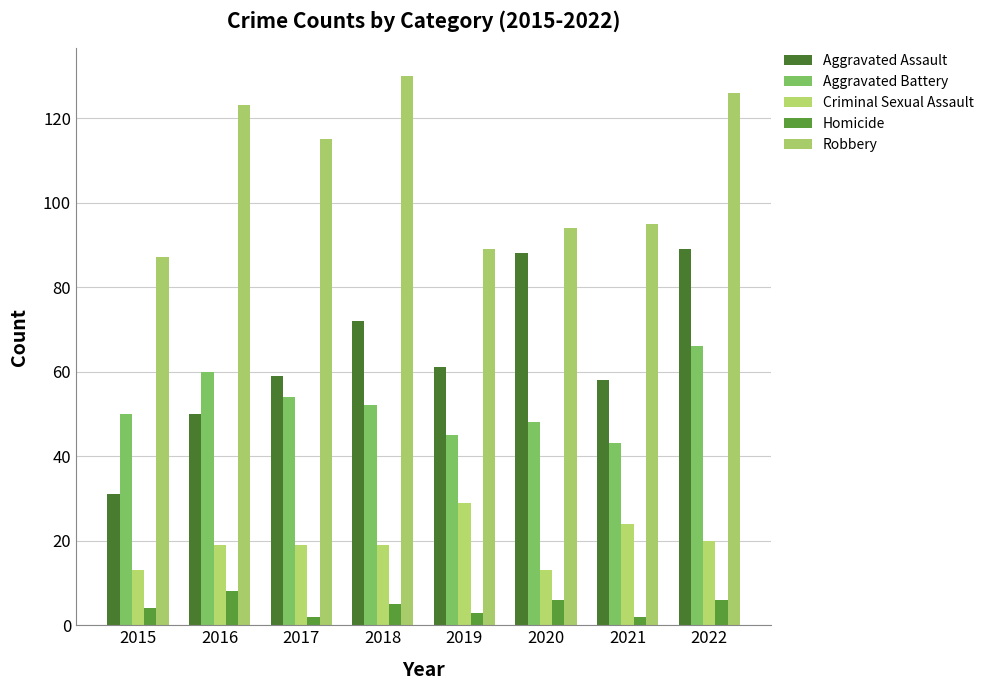

Reading left to right, transcribe all the data shown in this chart.

Aggravated Assault: 2015=31	2016=50	2017=59	2018=72	2019=61	2020=88	2021=58	2022=89
Aggravated Battery: 2015=50	2016=60	2017=54	2018=52	2019=45	2020=48	2021=43	2022=66
Criminal Sexual Assault: 2015=13	2016=19	2017=19	2018=19	2019=29	2020=13	2021=24	2022=20
Homicide: 2015=4	2016=8	2017=2	2018=5	2019=3	2020=6	2021=2	2022=6
Robbery: 2015=87	2016=123	2017=115	2018=130	2019=89	2020=94	2021=95	2022=126